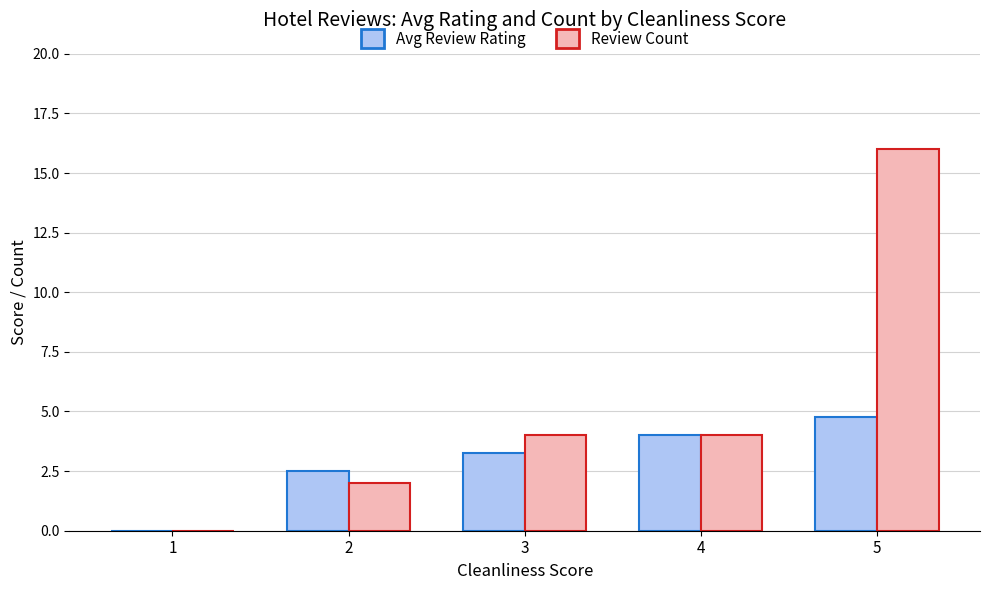

True or false: Review Count has a value of 0.0 at 1.

True